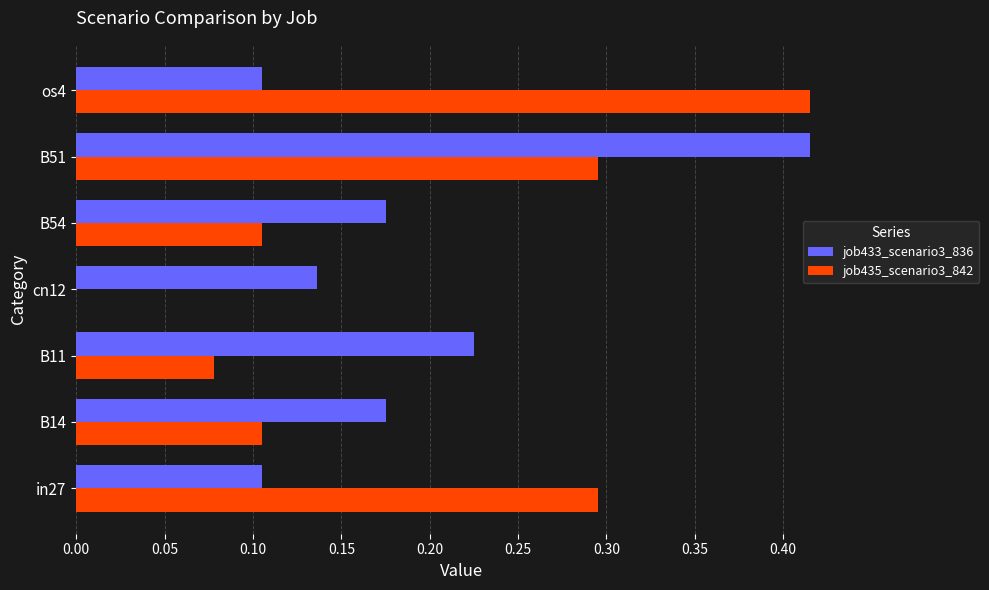

Which series has the largest total across all categories?

job433_scenario3_836